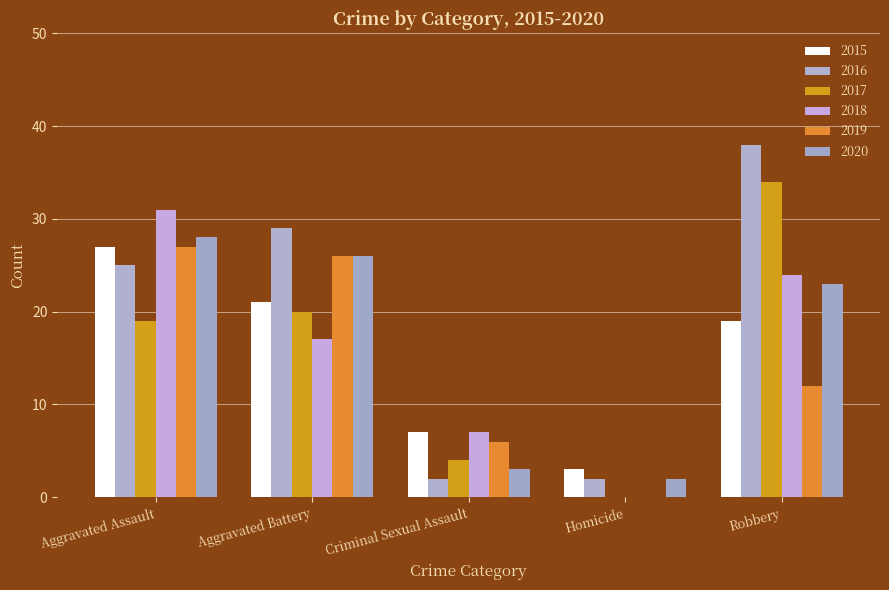

At which label does 2020 reach its minimum?

Homicide